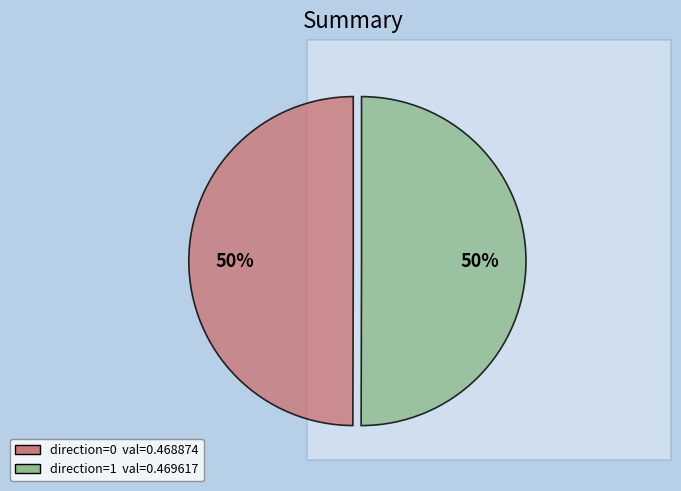

How many slices are in this pie chart?

2